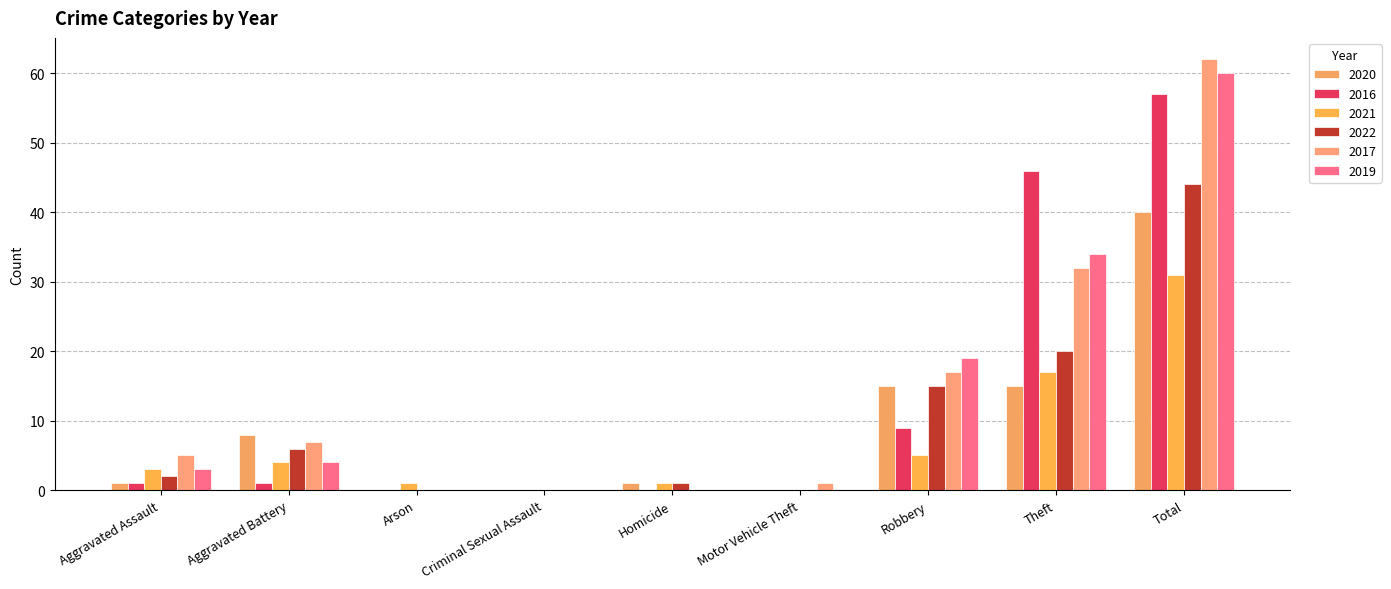

How many series are shown in this chart?

6